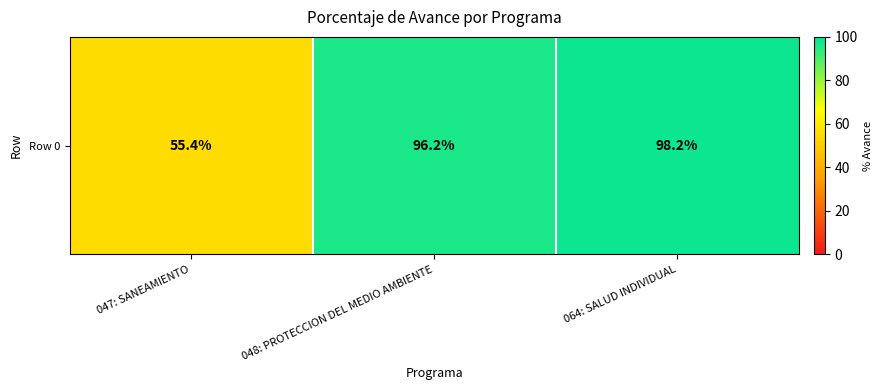

Rank the categories by value from highest to lowest.

064: SALUD INDIVIDUAL, 048: PROTECCION DEL MEDIO AMBIENTE, 047: SANEAMIENTO